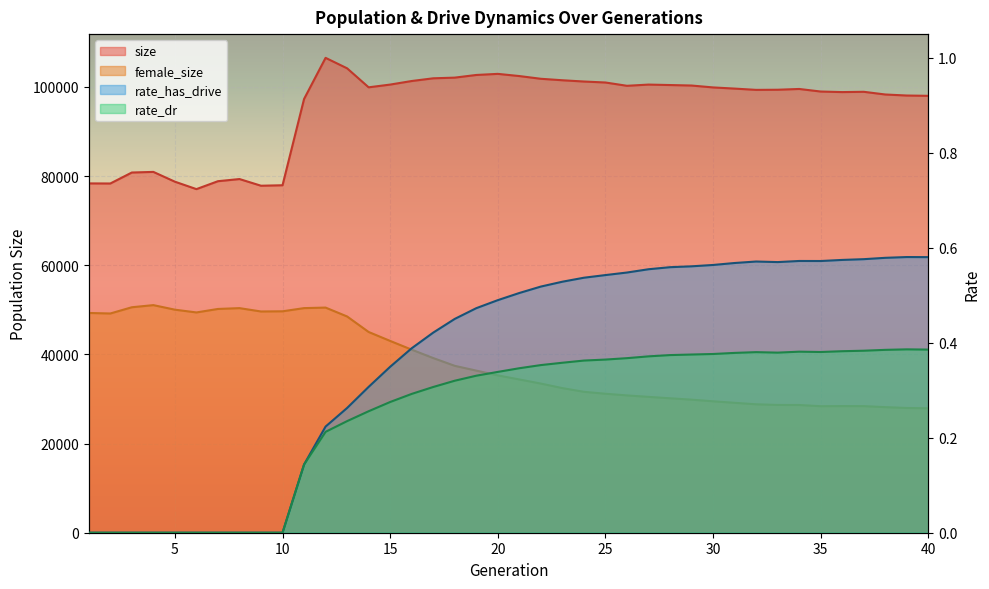

Is the value of size at 32 greater than the value of rate_dr at 4?

Yes